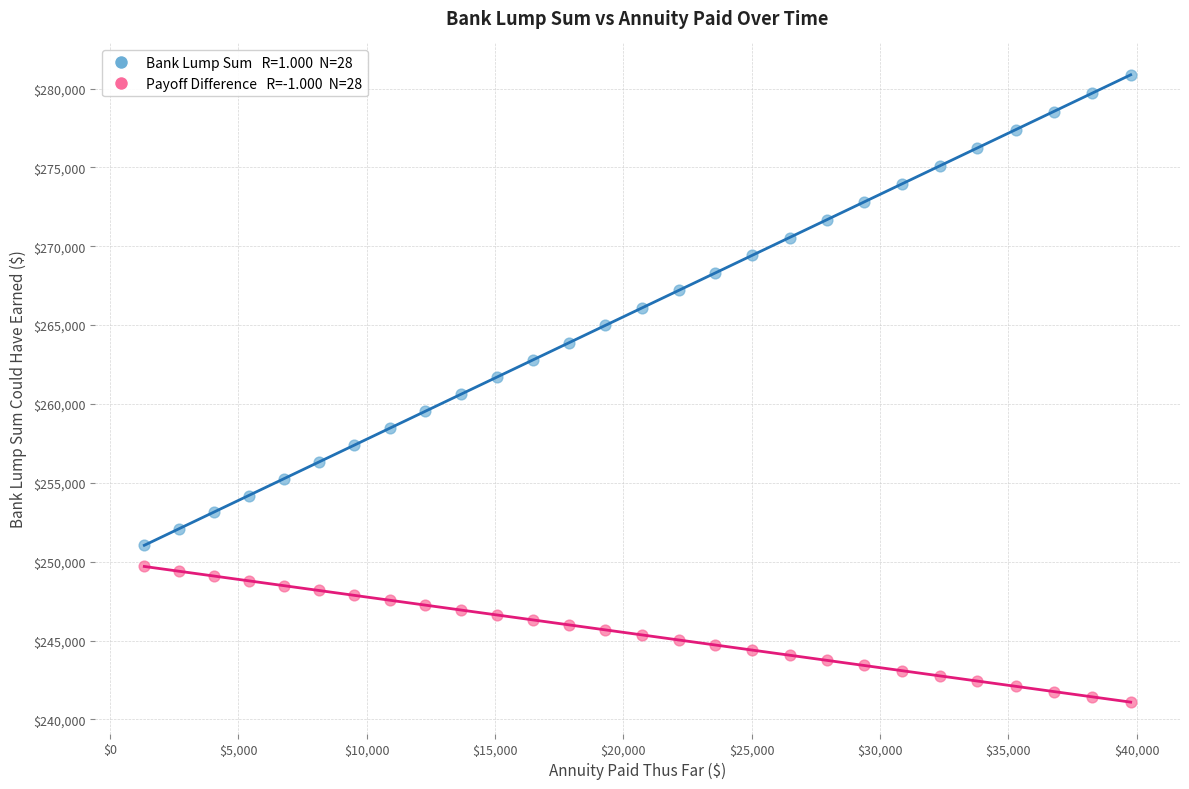

Across all data points, what is the range of Y values (max minus min)?

39769.6